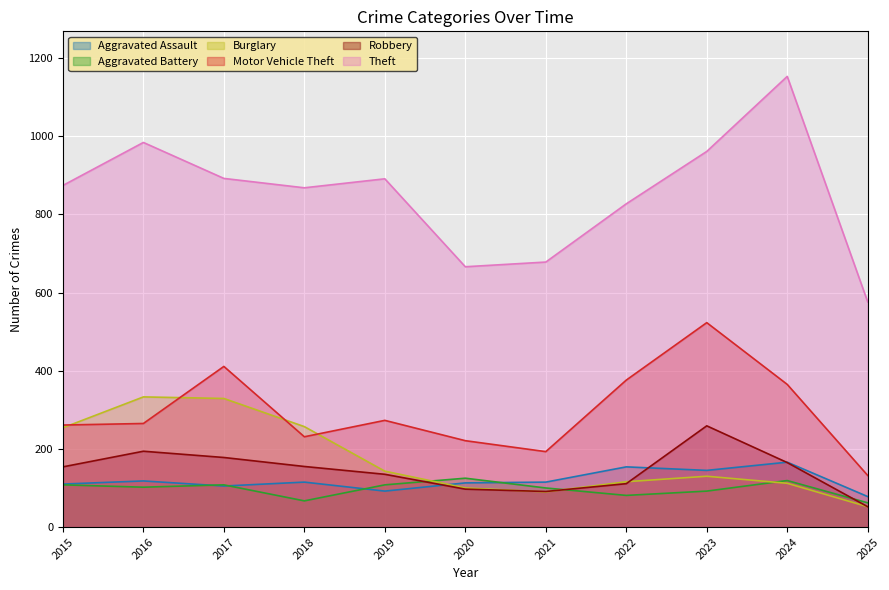

Reading left to right, list all the values displayed in this chart.

Aggravated Assault: 2015=110	2016=118	2017=105	2018=115	2019=92	2020=113	2021=115	2022=154	2023=145	2024=166	2025=78
Aggravated Battery: 2015=108	2016=102	2017=108	2018=67	2019=108	2020=125	2021=100	2022=81	2023=92	2024=119	2025=62
Burglary: 2015=254	2016=333	2017=329	2018=257	2019=143	2020=100	2021=90	2022=116	2023=130	2024=112	2025=52
Motor Vehicle Theft: 2015=261	2016=265	2017=411	2018=231	2019=273	2020=221	2021=193	2022=376	2023=523	2024=365	2025=132
Robbery: 2015=154	2016=194	2017=178	2018=155	2019=135	2020=97	2021=91	2022=111	2023=259	2024=165	2025=52
Theft: 2015=874	2016=984	2017=892	2018=868	2019=891	2020=666	2021=678	2022=827	2023=961	2024=1153	2025=576